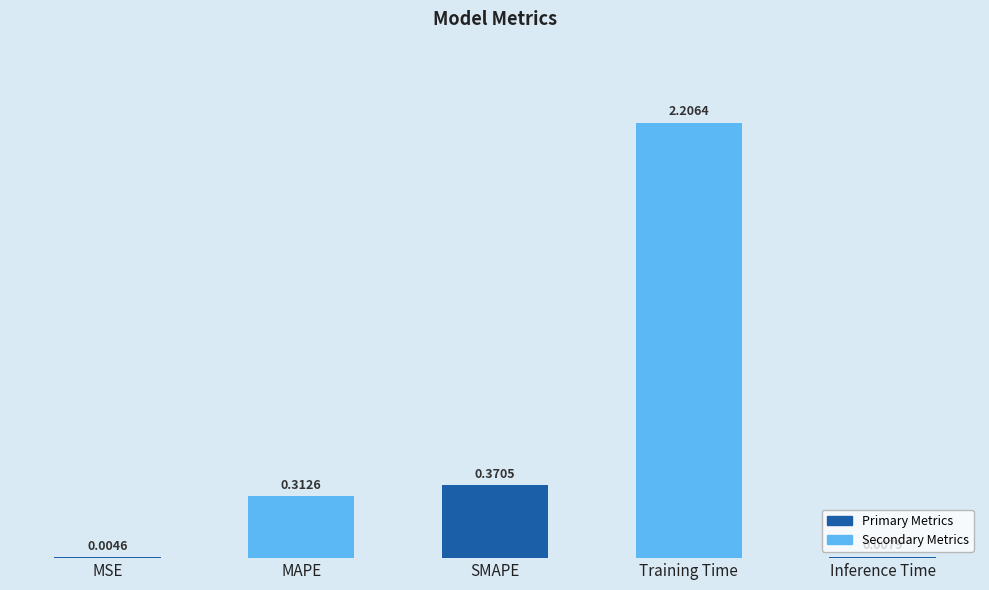

What is the maximum value shown in the chart?

2.2